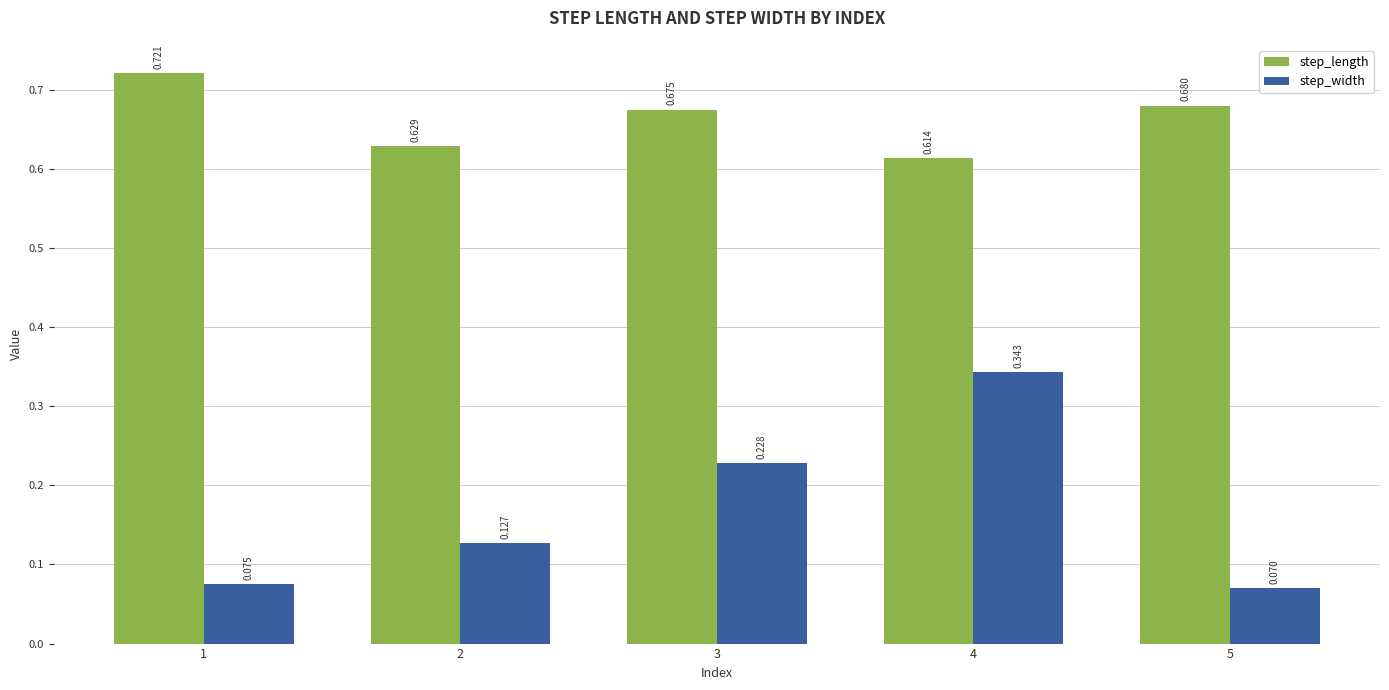

Which series has the largest range (max minus min)?

step_width